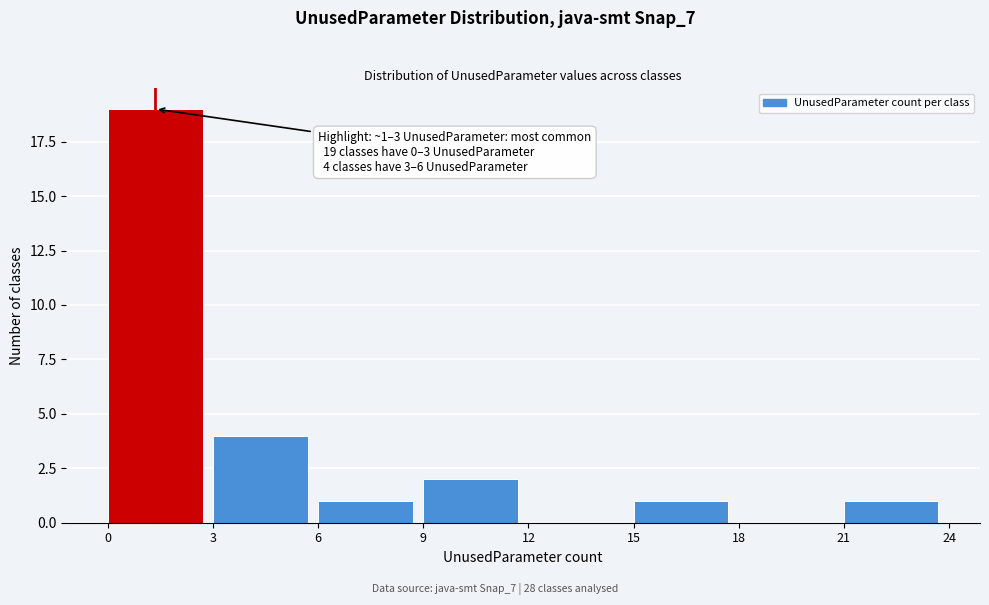

Over which range of the x-axis is the bar tallest?

0 to 3